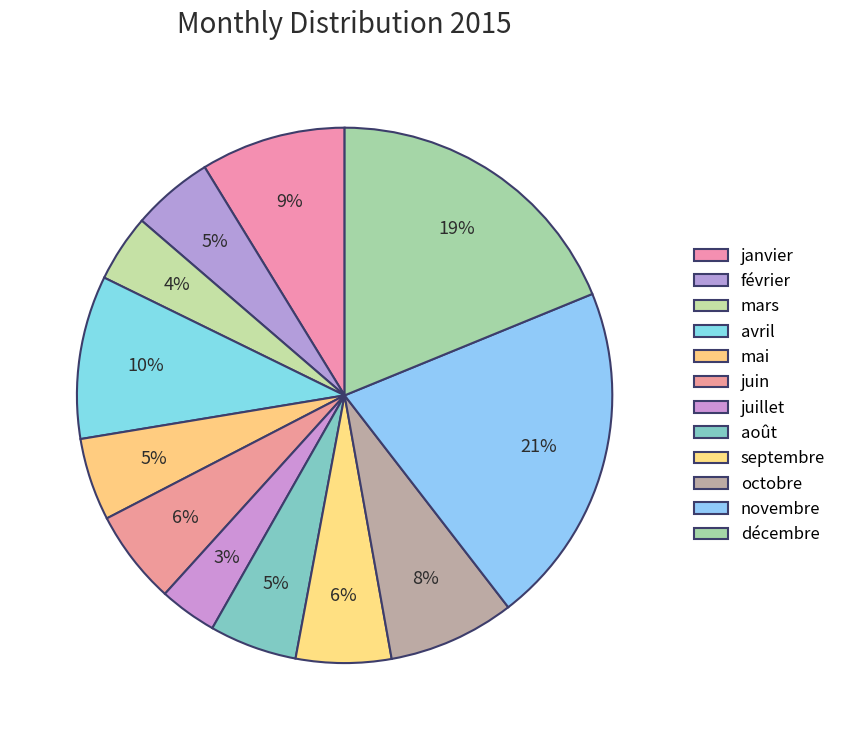

How many segments does this pie chart have?

12